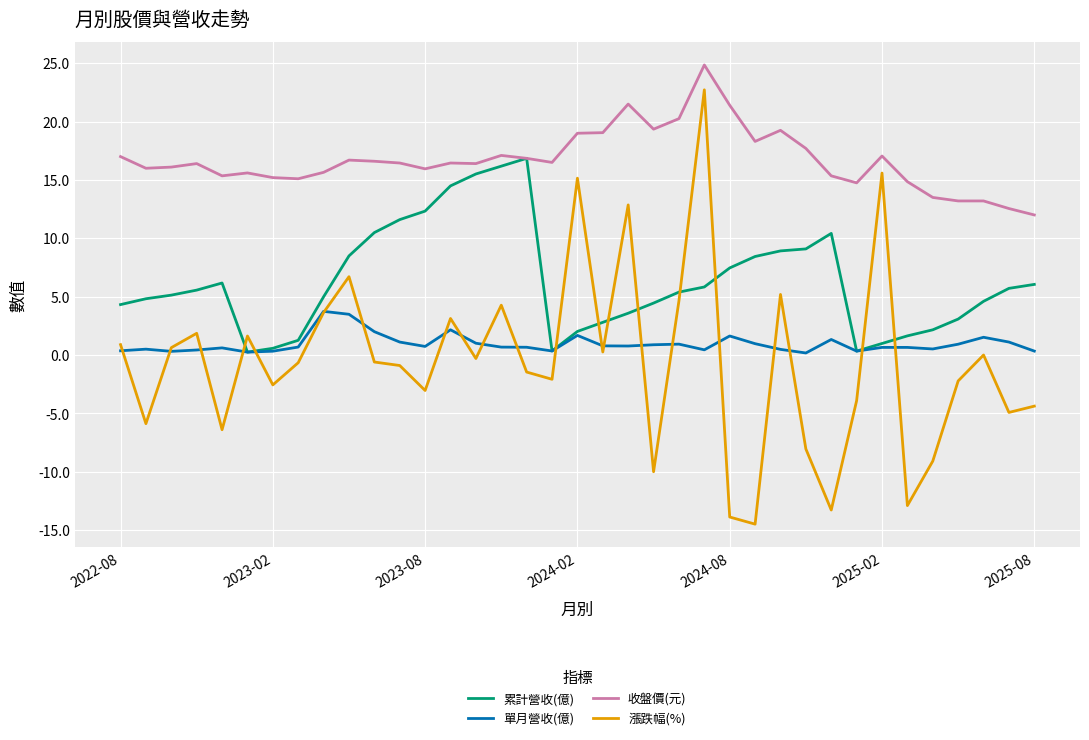

List the series in order of their peak value, highest first.

收盤價(元), 漲跌幅(%), 累計營收(億), 單月營收(億)